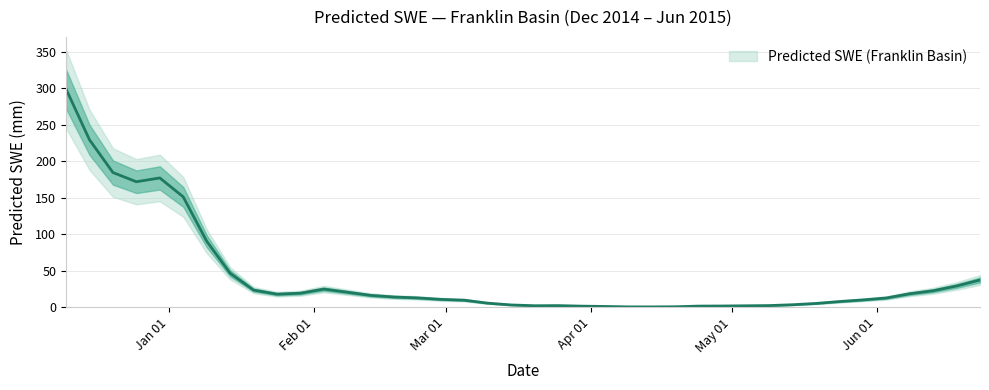

Count the number of categories in the chart.

40